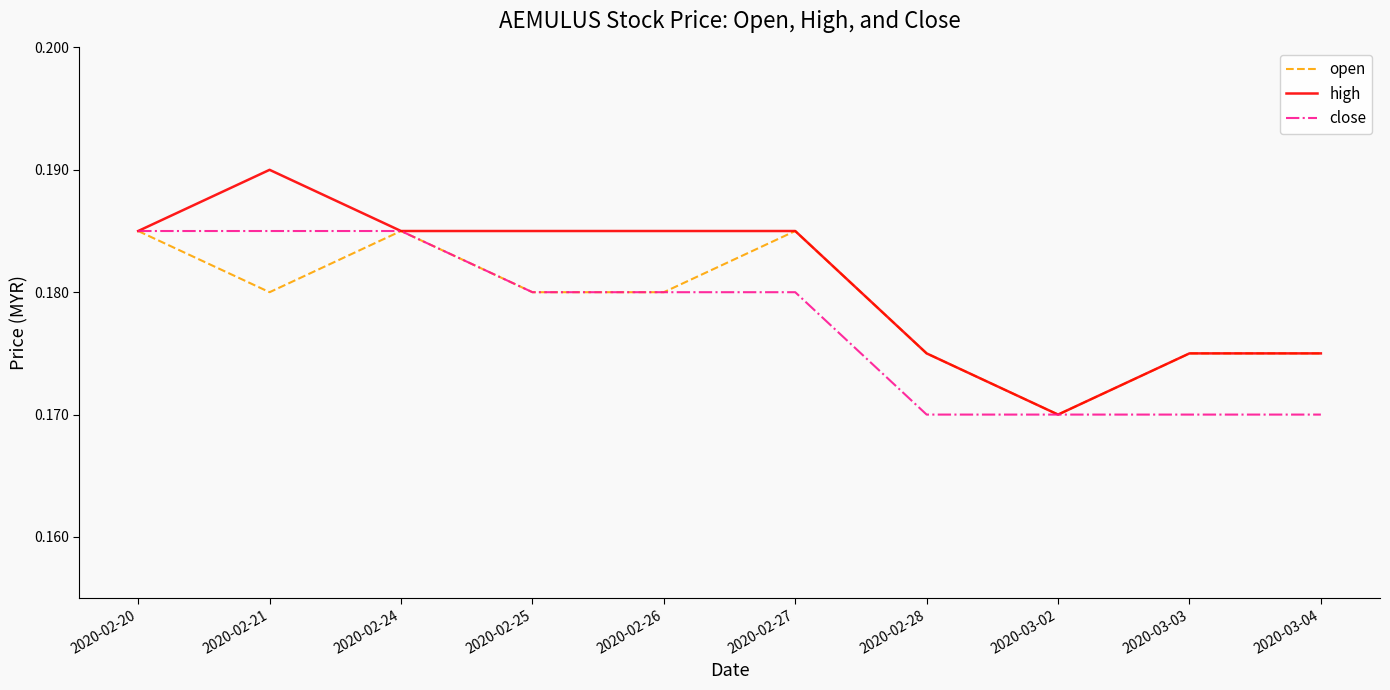

Which series has the largest range (max minus min)?

high